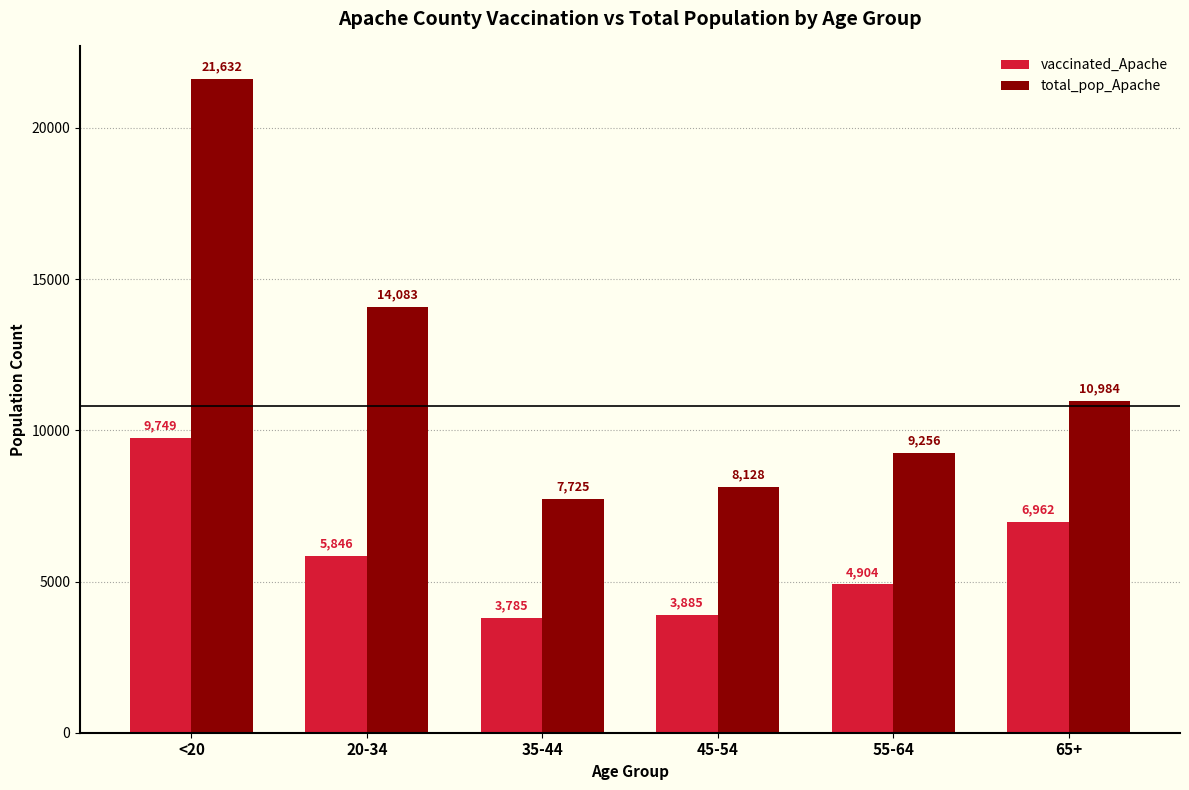

At 35-44, list the series in order from smallest to largest.

vaccinated_Apache, total_pop_Apache